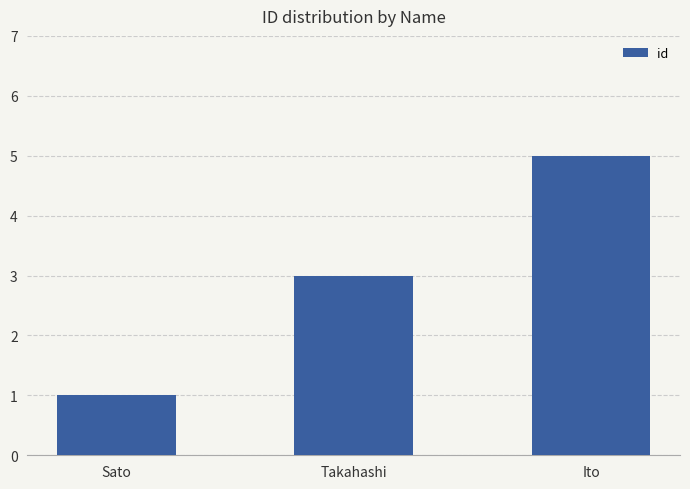

Reading left to right, extract all data points from this chart.

Sato=1	Takahashi=3	Ito=5